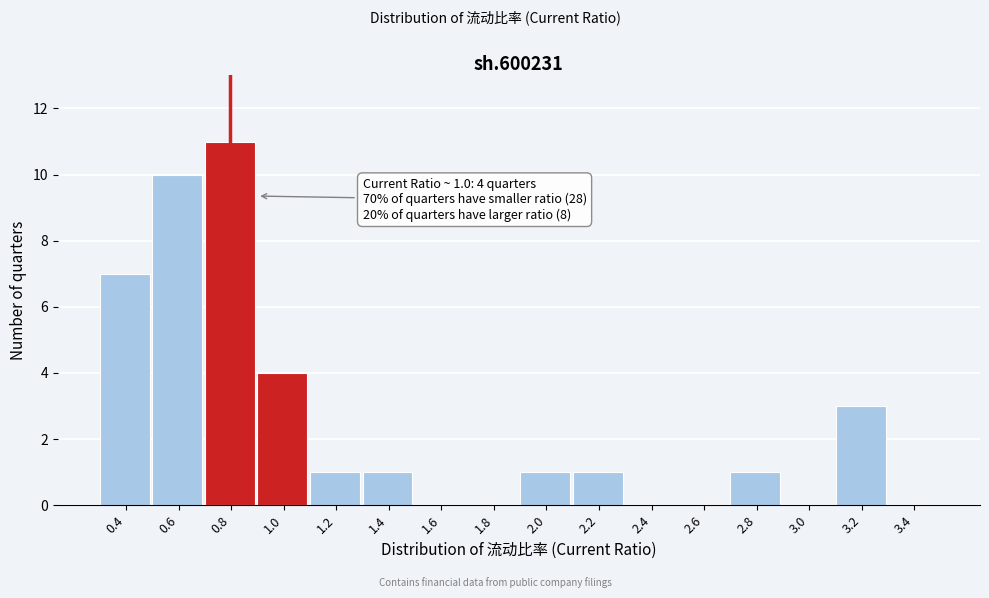

Reading left to right, extract all data points from this chart.

0.4=7	0.6=10	0.8=11	1.0=4	1.2=1	1.4=1	1.6=0	1.8=0	2.0=1	2.2=1	2.4=0	2.6=0	2.8=1	3.0=0	3.2=3	3.4=0